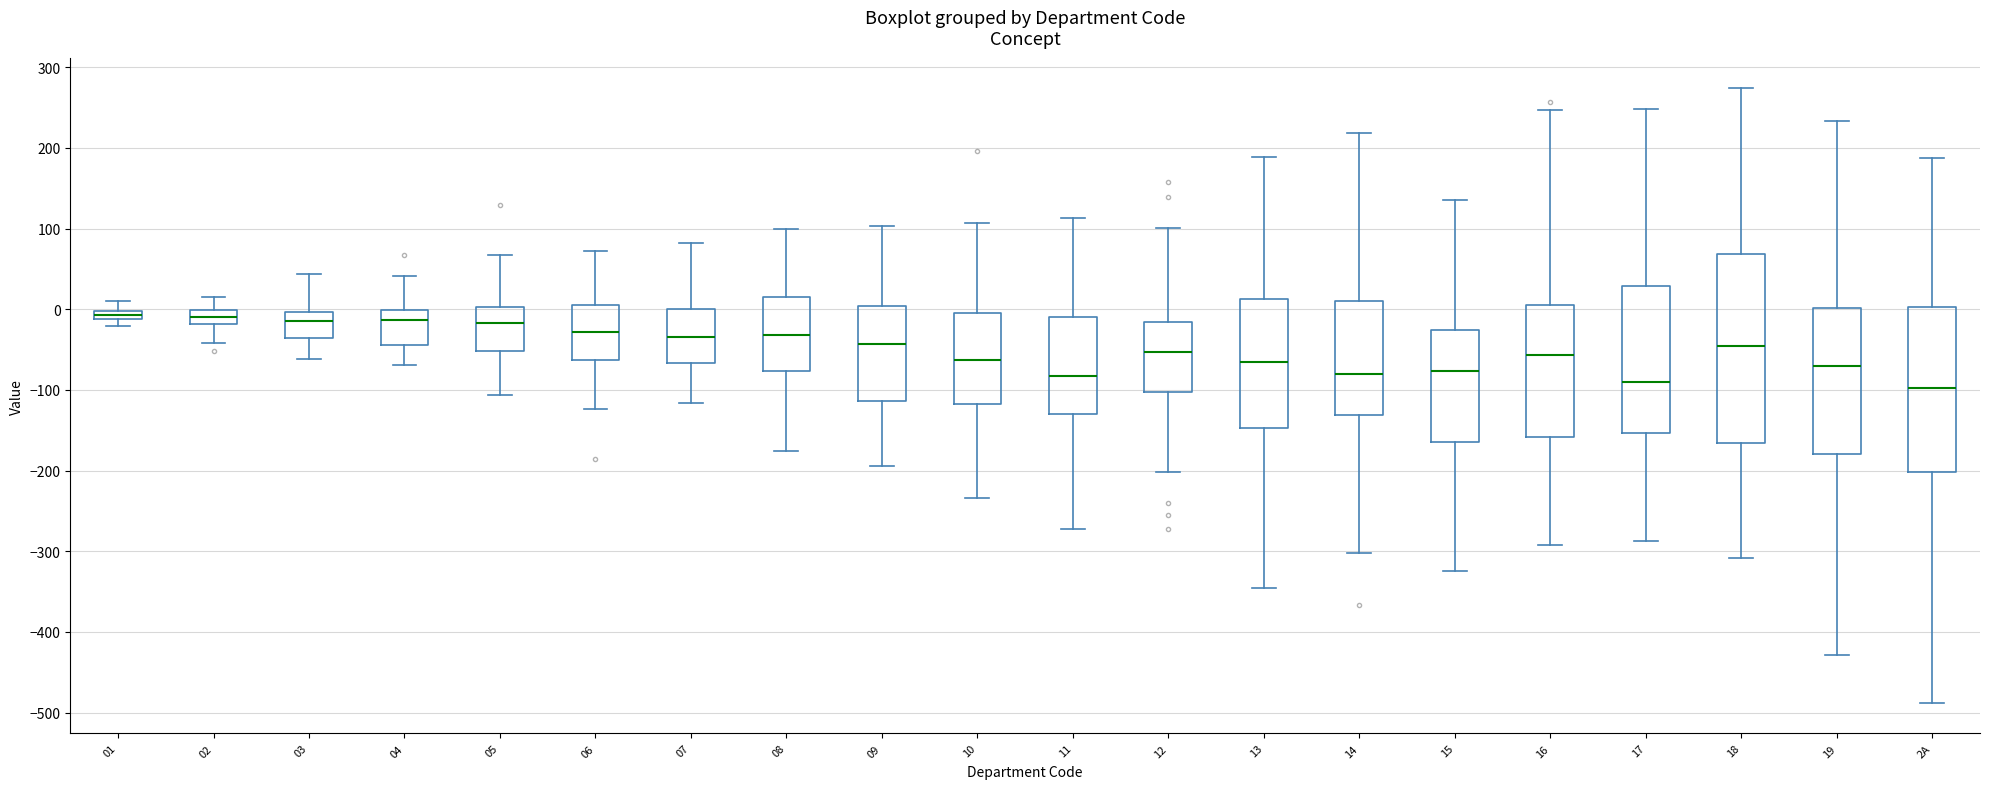

Comparing the boxes themselves (not the whiskers), which one is the tallest?

18